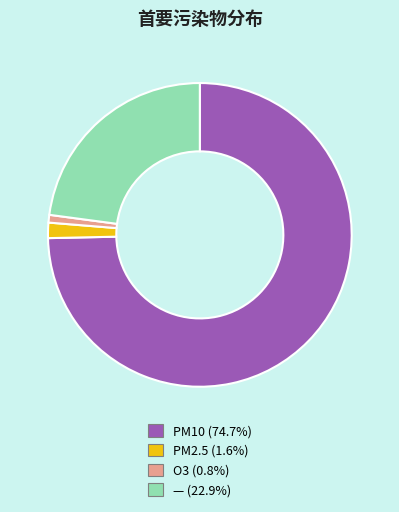

True or false: — accounts for 23% of the total.

True